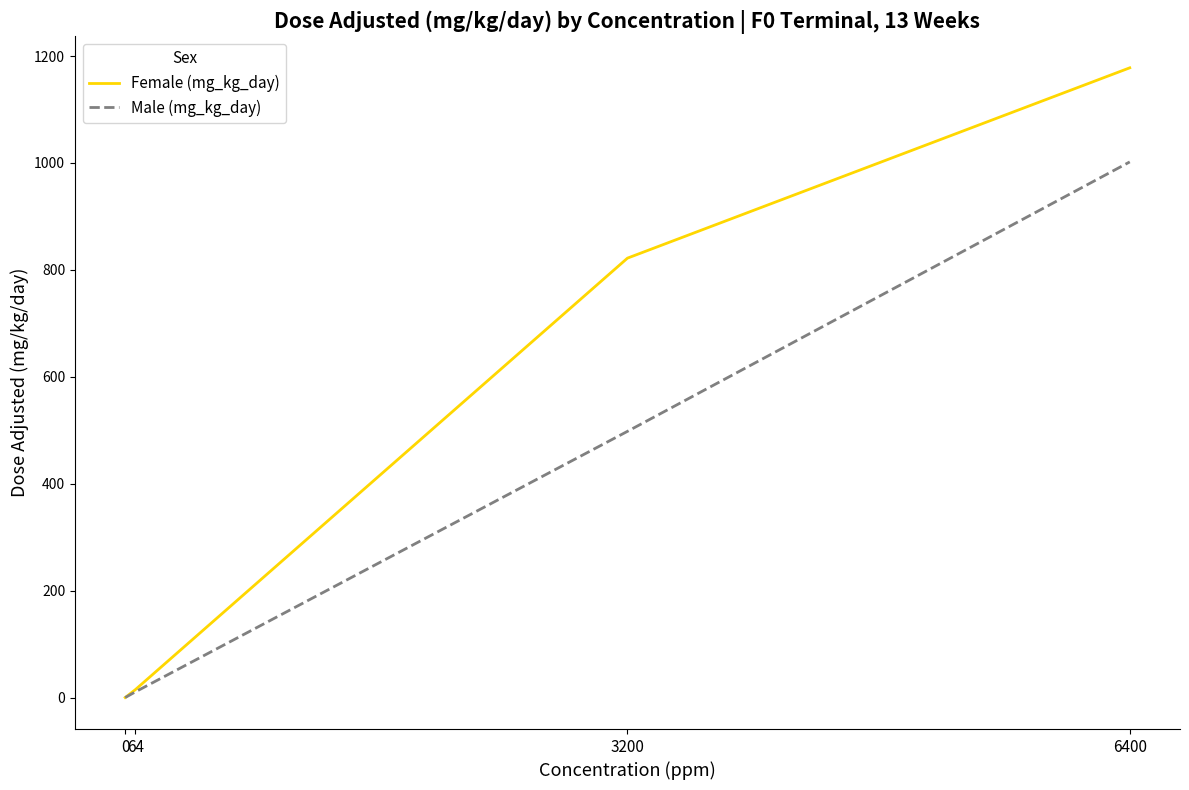

True or false: Female (mg_kg_day) has more than 1 interior local peaks.

False